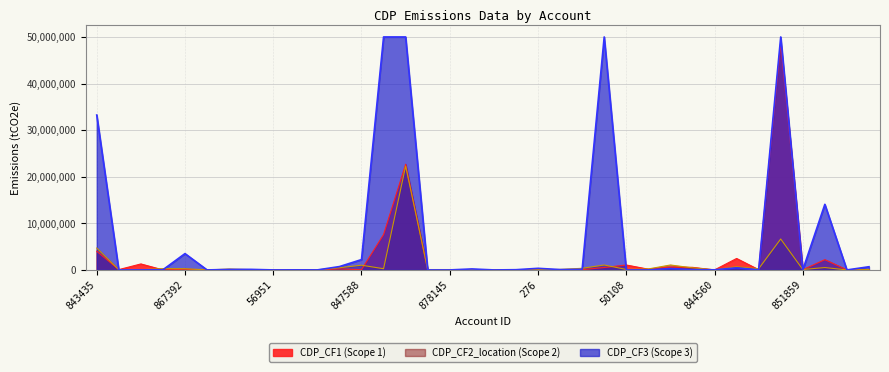

True or false: CDP_CF2_location has a value of 288236.0 at 845296.

True